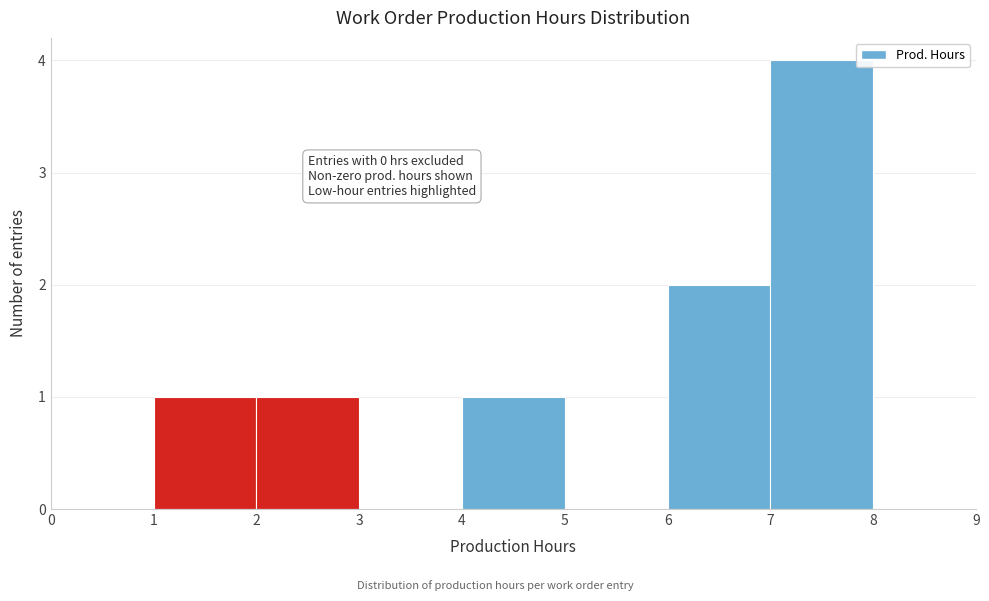

Which range on the x-axis has the tallest bar?

7 to 8